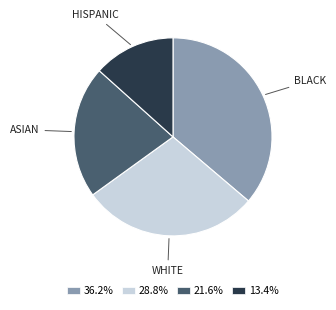

Combined, do ASIAN and BLACK account for over 50%?

Yes